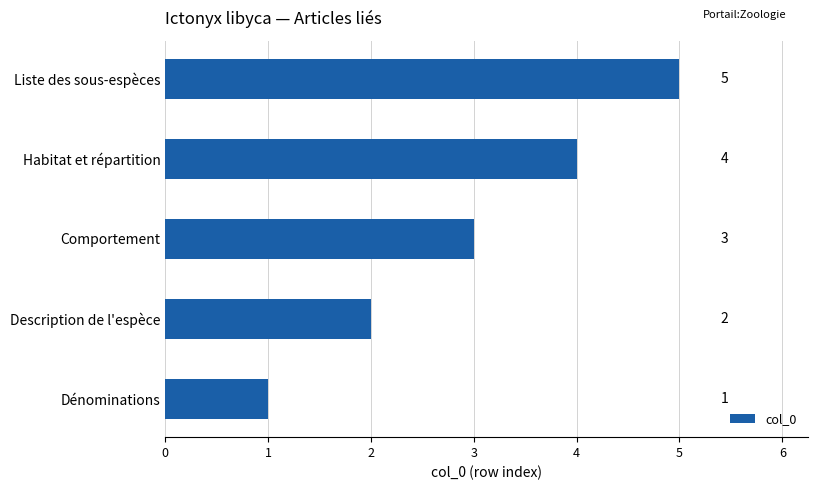

Is it true that the value at Habitat et répartition is 6?

False